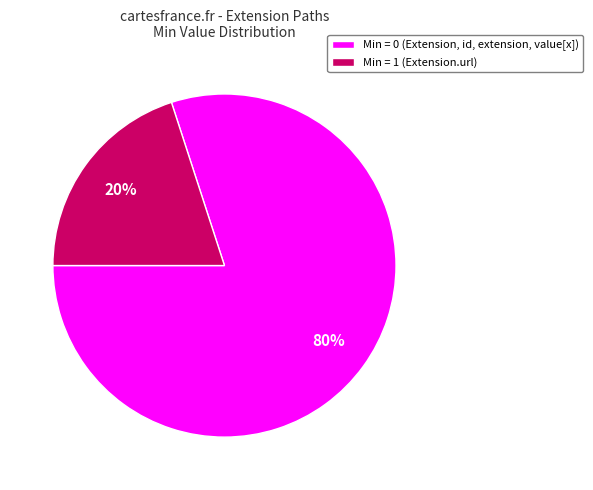

Is the sum of Min = 0 (Extension, id, extension, value[x]) and Min = 1 (Extension.url) greater than half?

Yes